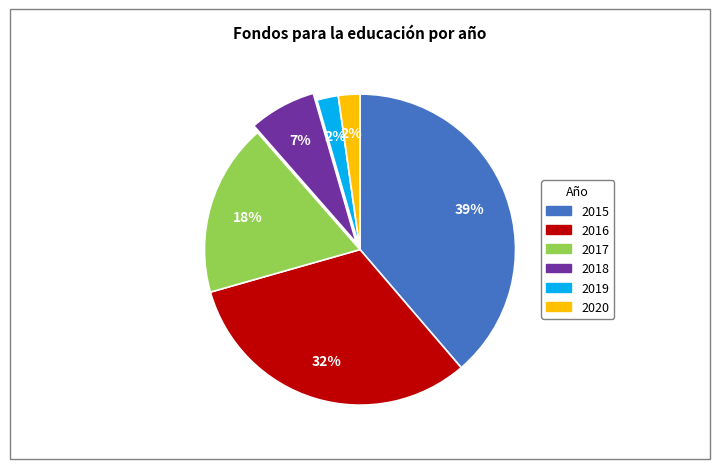

To the nearest percent, what portion does 2017 represent?

18%